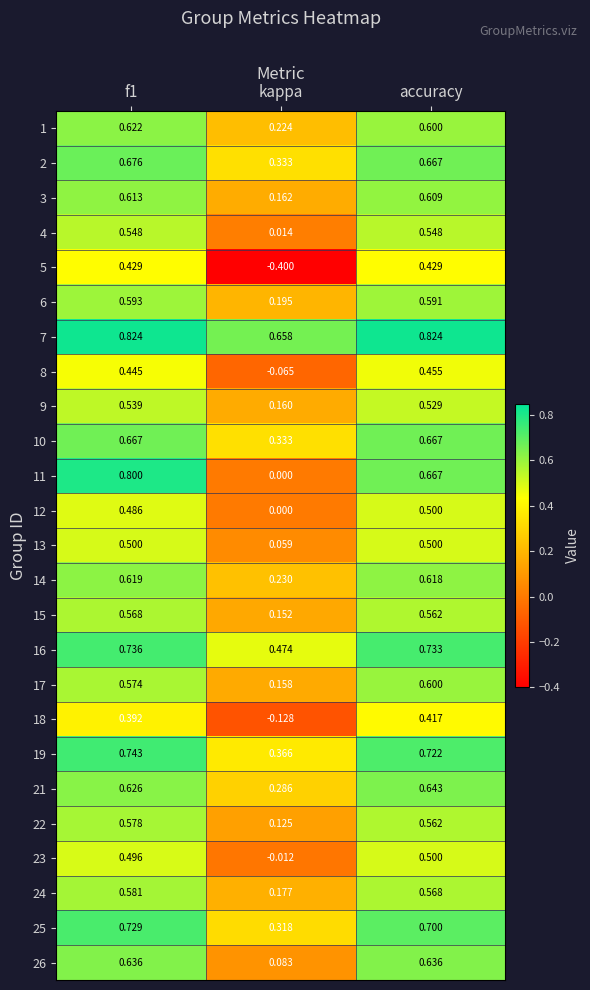

At which label is 3 closest to 0?

kappa